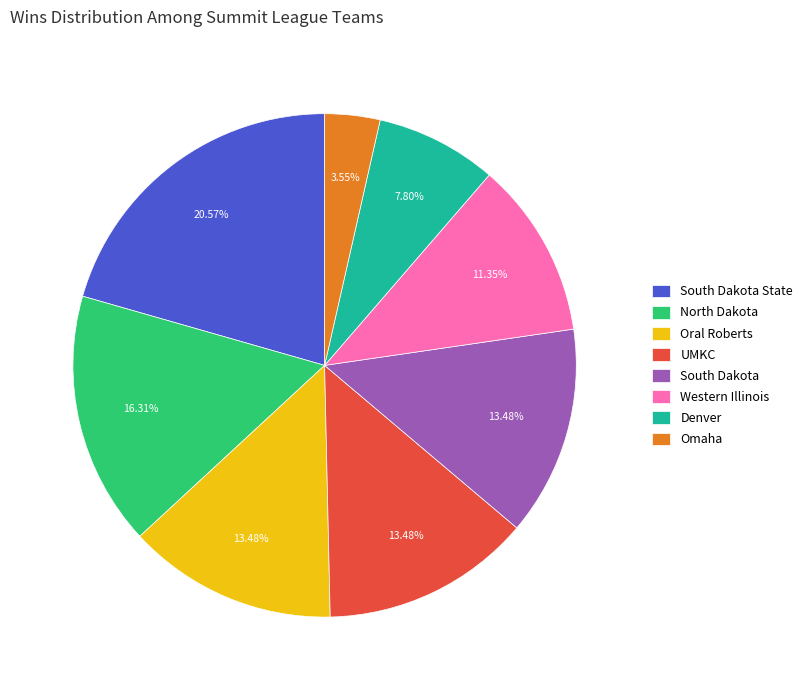

What is the largest slice in the pie chart?

South Dakota State